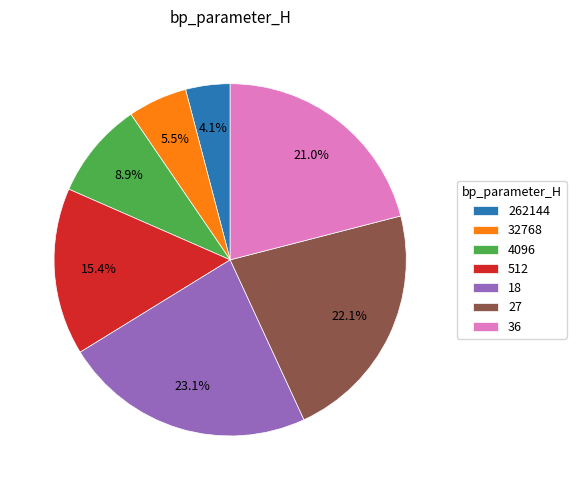

What percentage is the 36 slice, to the nearest percent?

21%